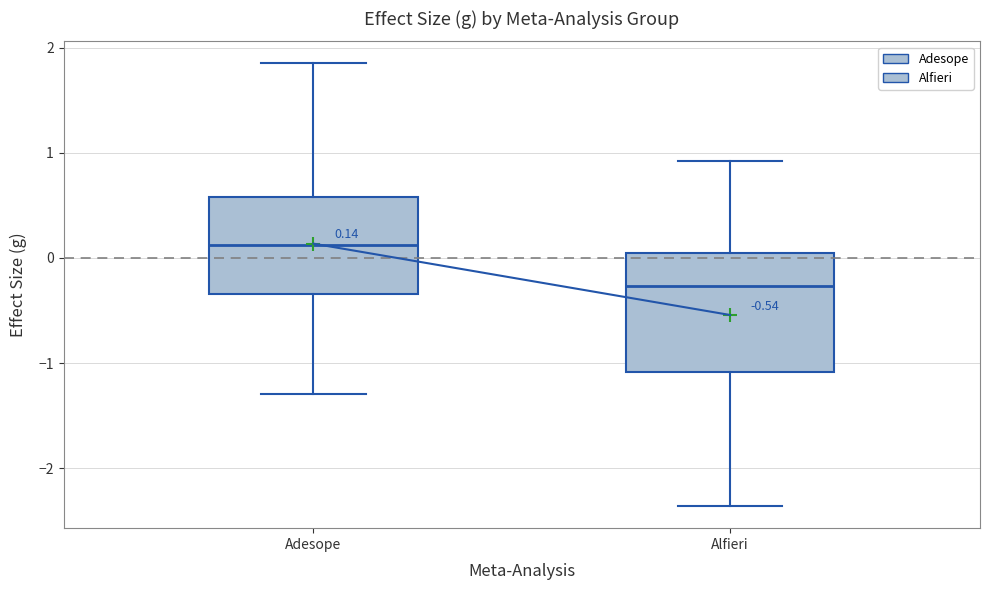

Comparing the boxes themselves (not the whiskers), which one is the tallest?

Alfieri